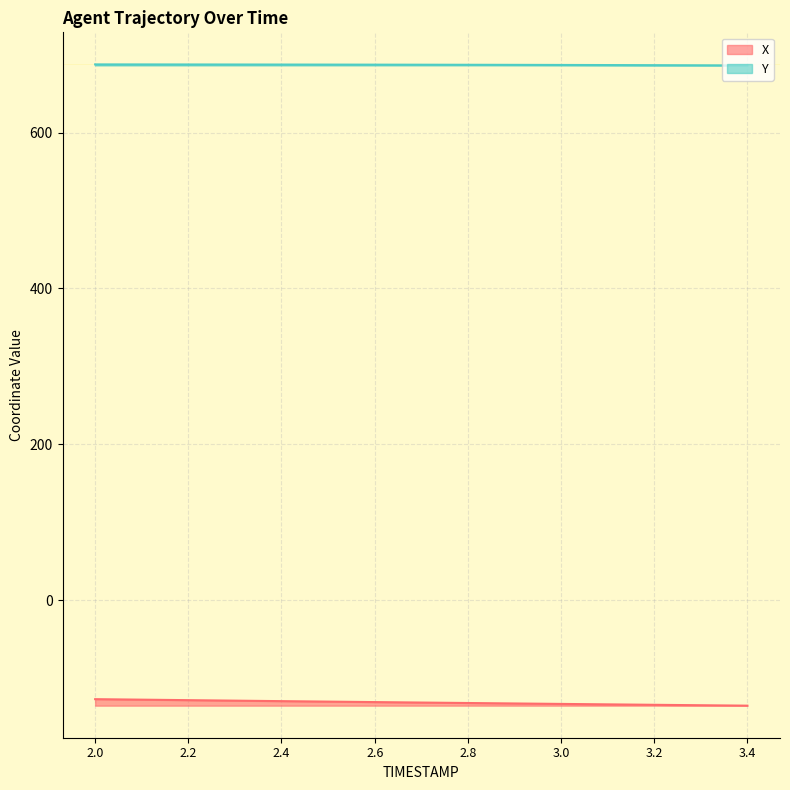

List the labels in order of X value, smallest first.

3.4, 3.3, 3.2, 3.1, 3.0, 2.9, 2.8, 2.7, 2.6, 2.5, 2.4, 2.3, 2.2, 2.1, 2.0